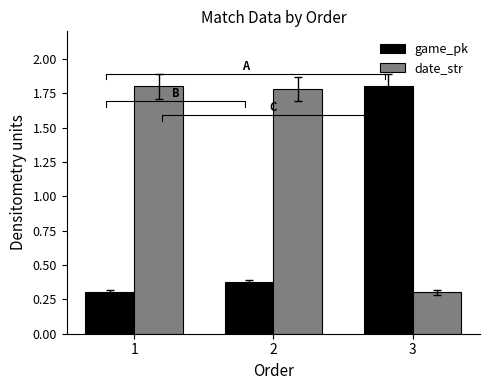

Which category has the highest value across all series?

3